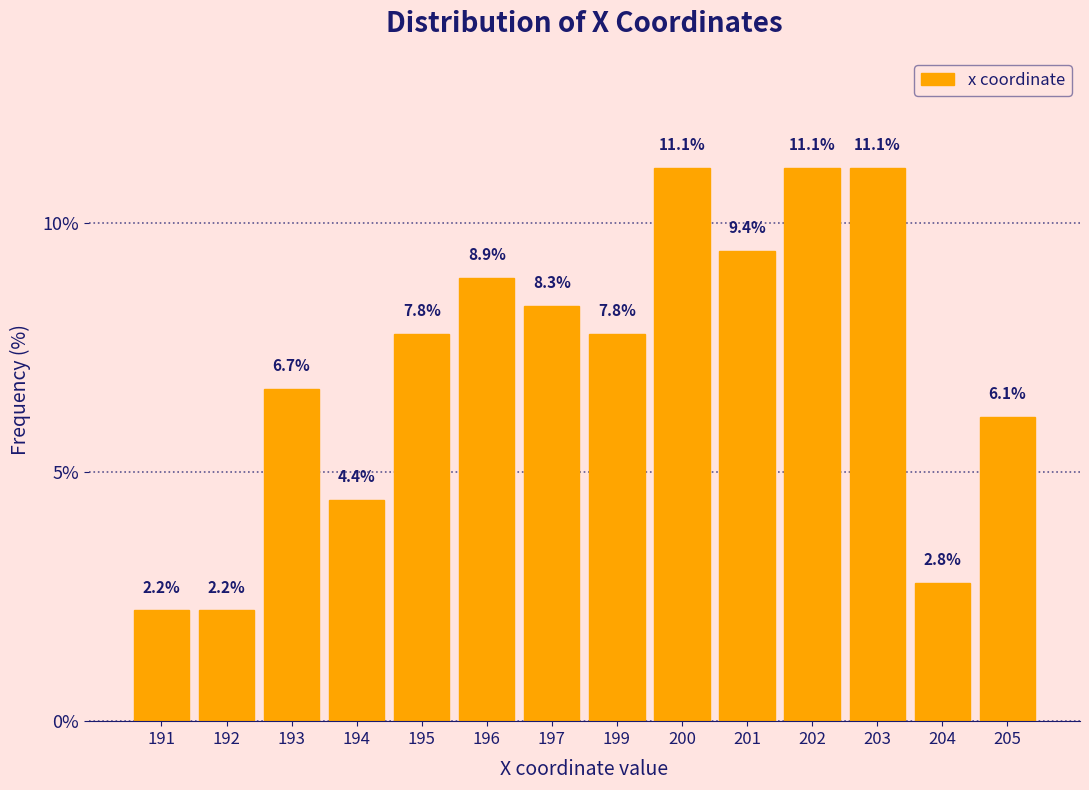

Reading left to right, what are all the values shown in this chart?

2.2	2.2	6.7	4.4	7.8	8.9	8.3	7.8	11.1	9.4	11.1	11.1	2.8	6.1